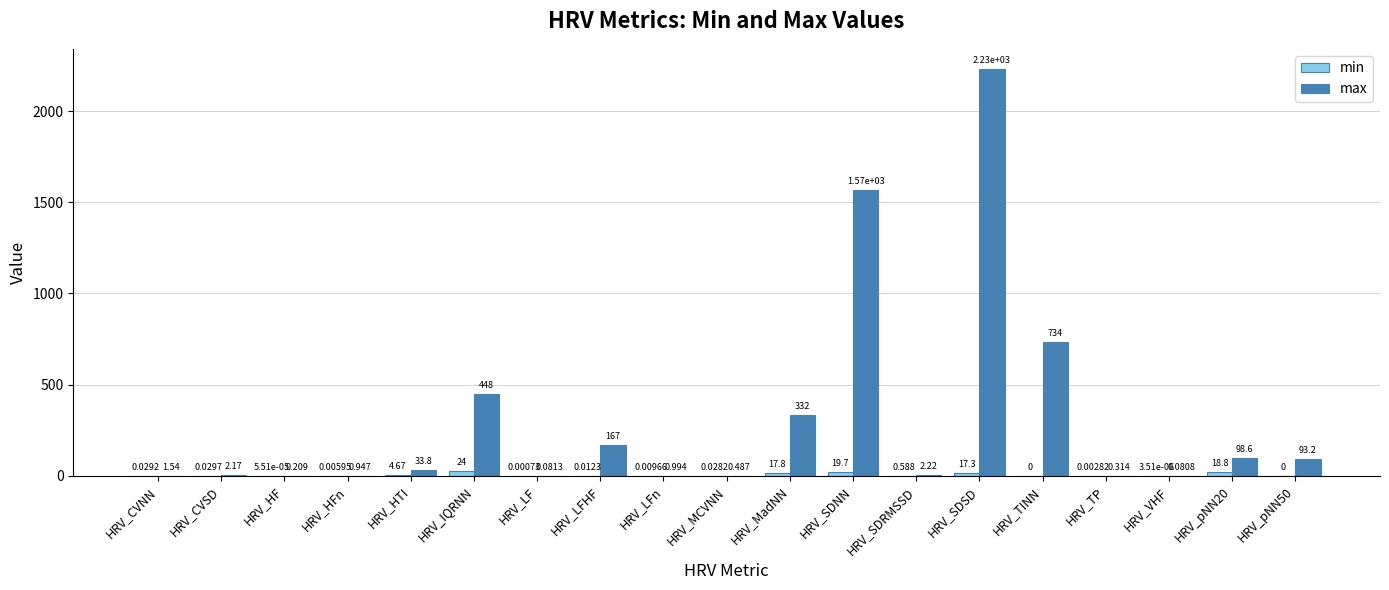

At which category does the chart reach its peak across all series?

HRV_SDSD